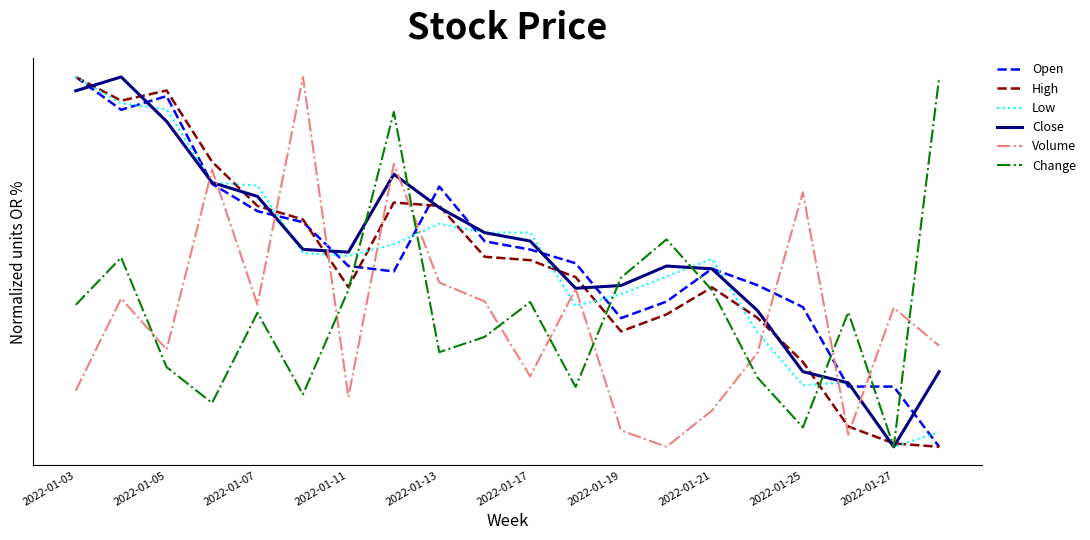

True or false: Close has more than 2 interior local peaks.

True